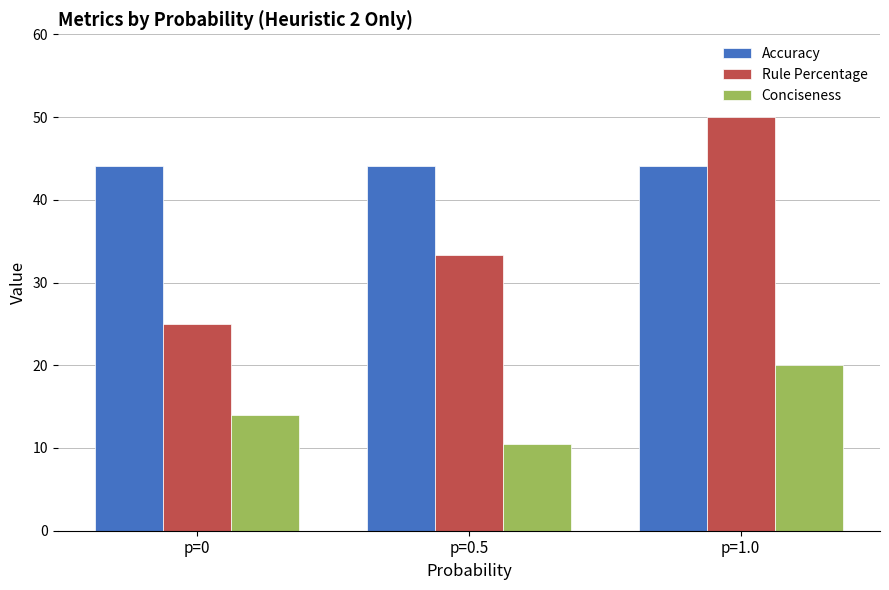

What is the difference between the Rule Percentage values at p=0 and p=0.5?

8.3